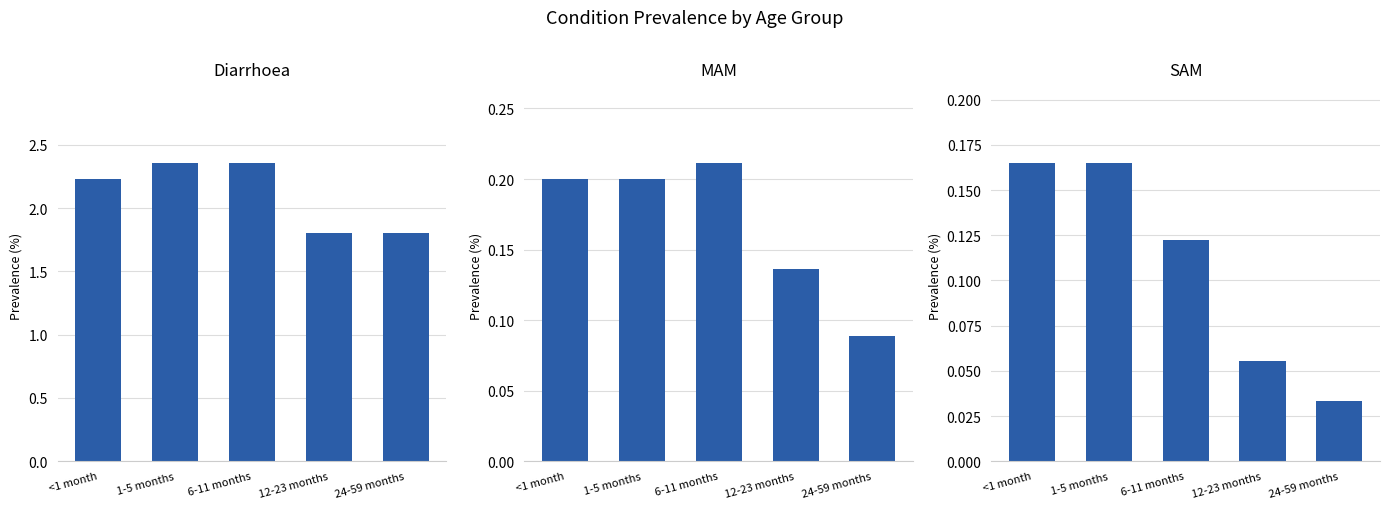

List the series in order of their peak value, highest first.

Diarrhoea, MAM, SAM